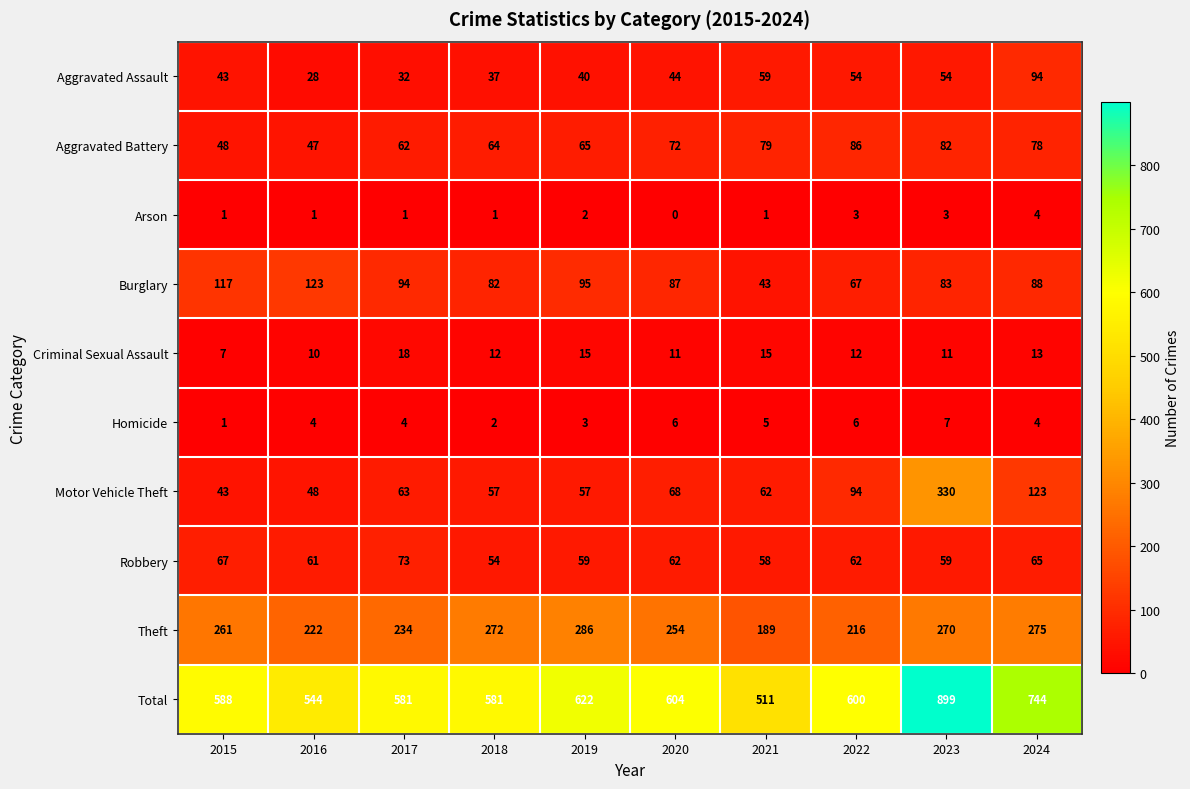

What is the maximum value shown in the chart?

899